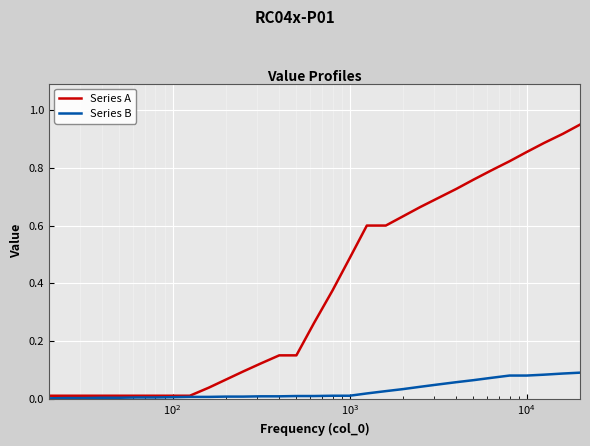

How many lines are shown in the chart?

2